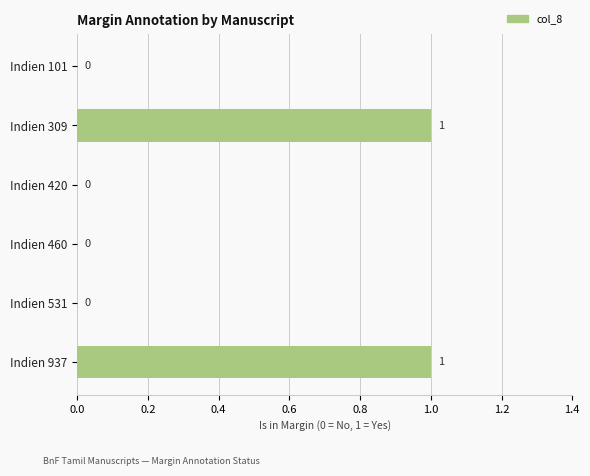

Is it true that the value at Indien 937 is 0?

False